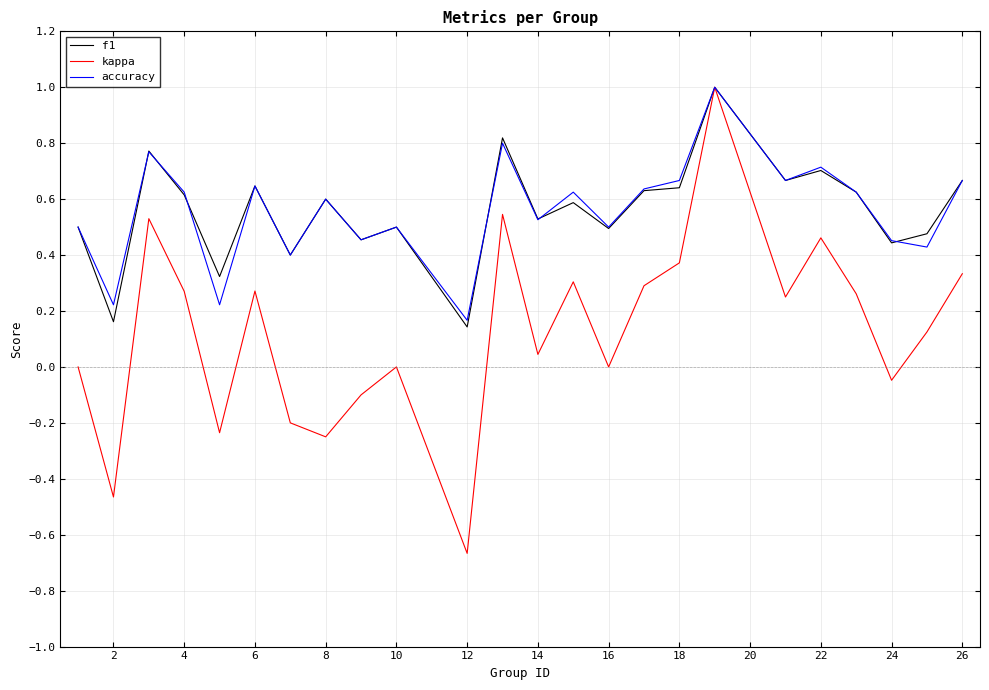

Which series has the largest range (max minus min)?

kappa